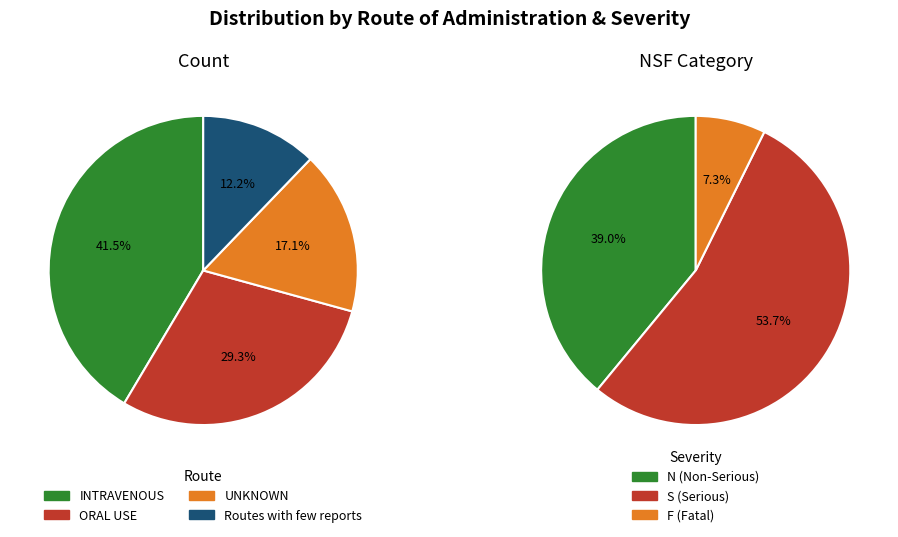

What is the largest slice in the pie chart?

INTRAVENOUS